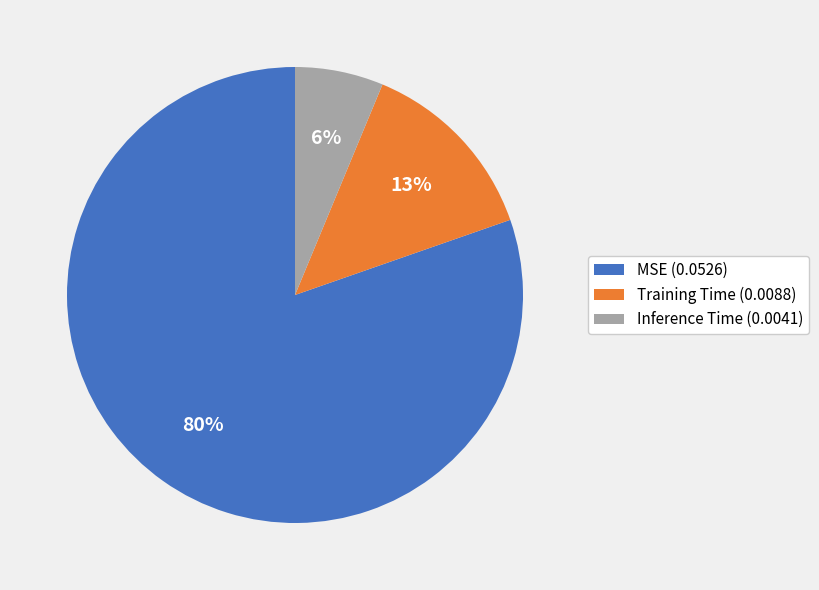

Do MSE (0.0526) and Training Time (0.0088) together represent more than half of the pie?

Yes